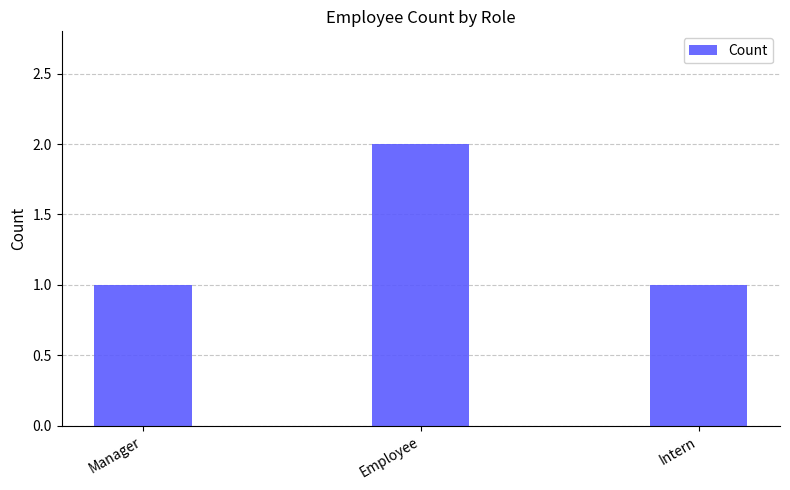

Reading right to left, list all the values displayed in this chart.

Intern=1	Employee=2	Manager=1